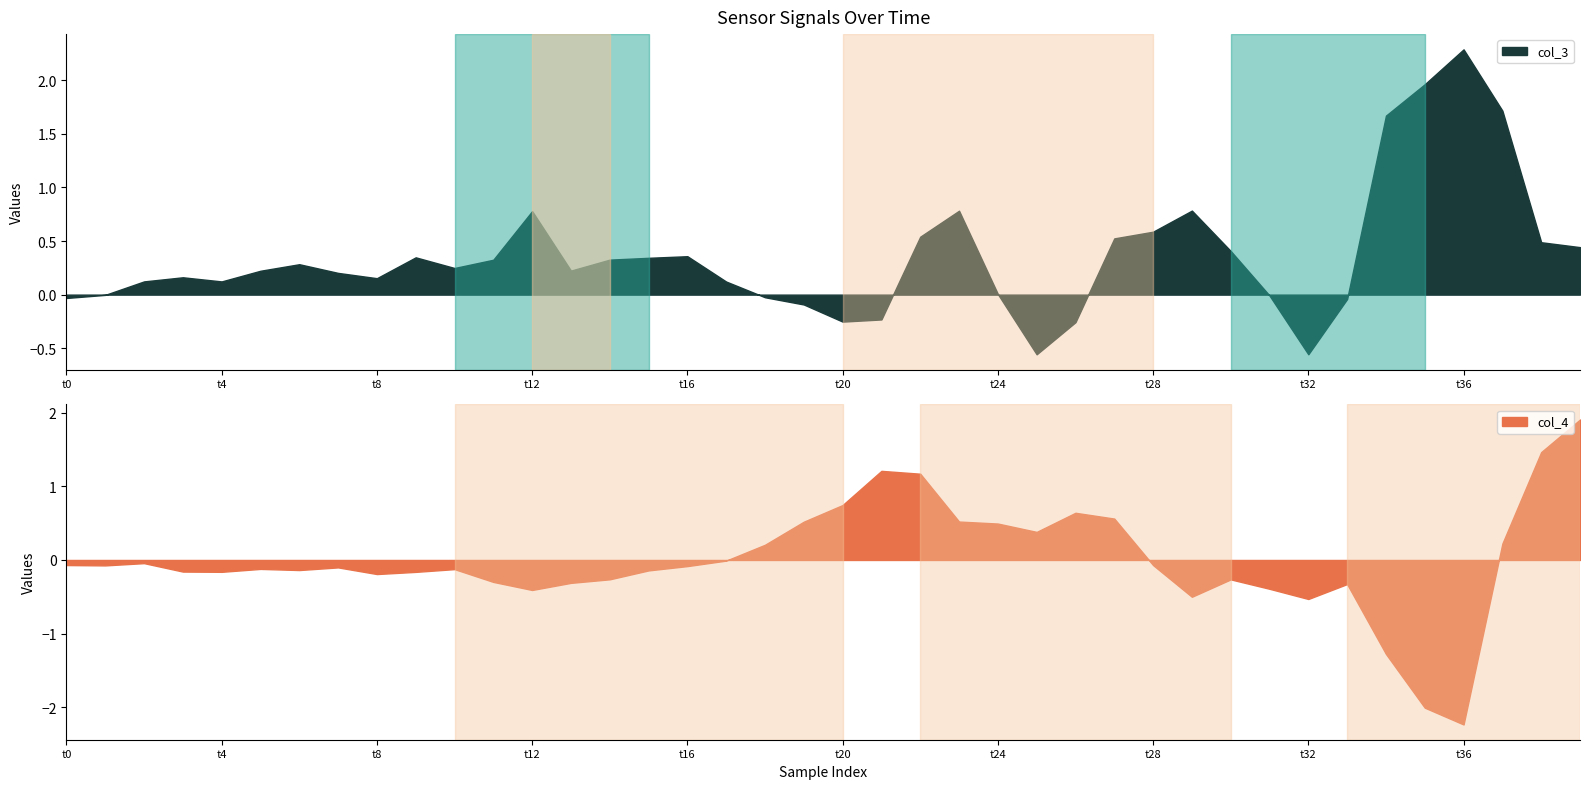

The value of col_3 at t32 is -0.3. True or false?

False